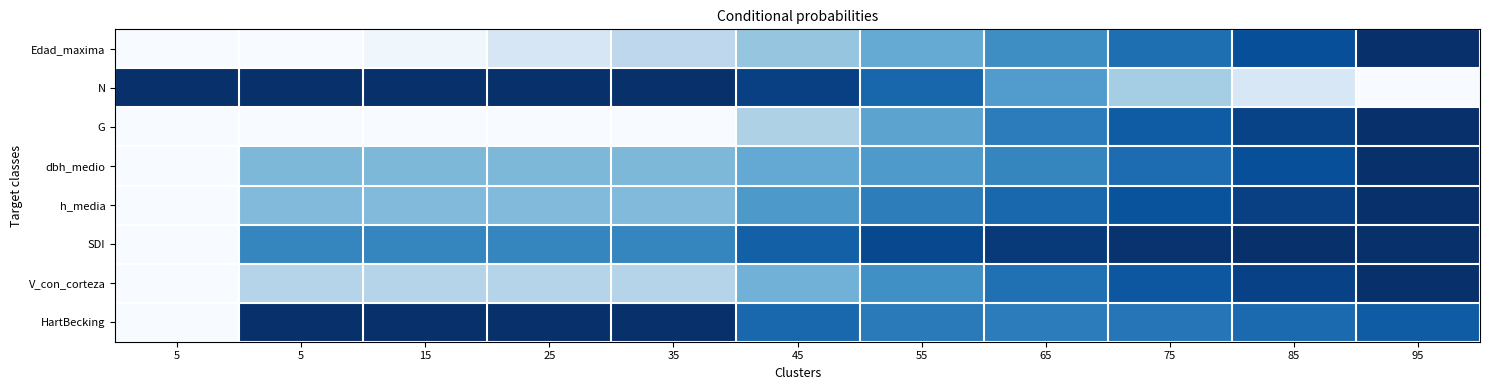

How many distinct data groups are displayed?

8